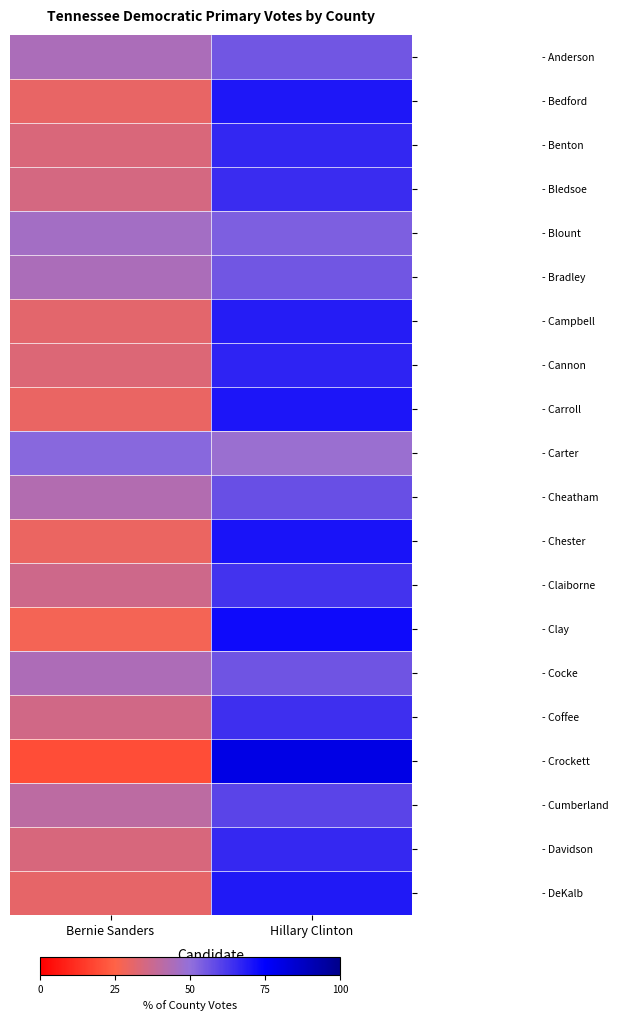

Between Bernie Sanders and Hillary Clinton, which is larger?

Hillary Clinton